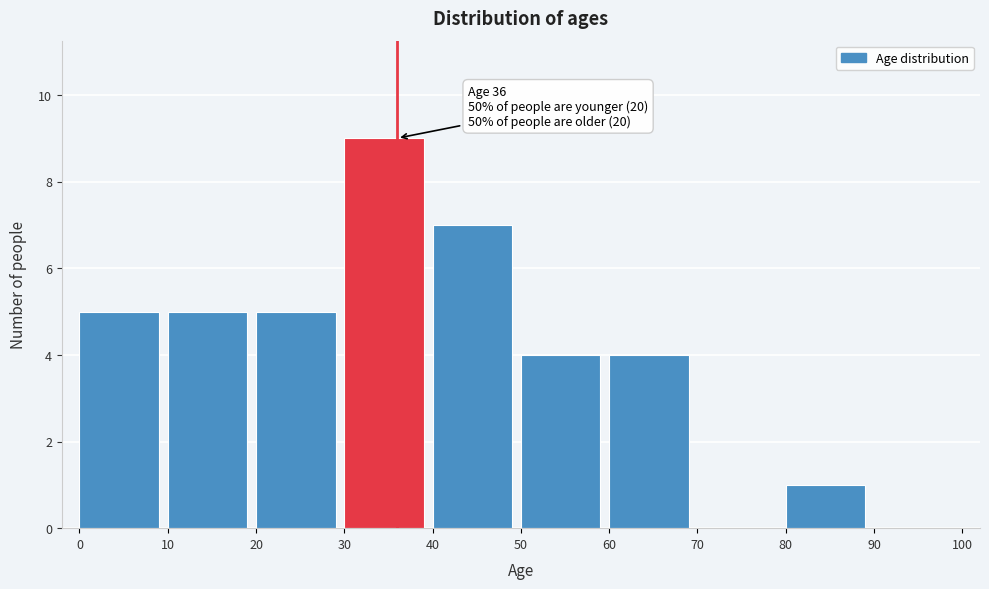

Over which range of the x-axis is the bar tallest?

30 to 40